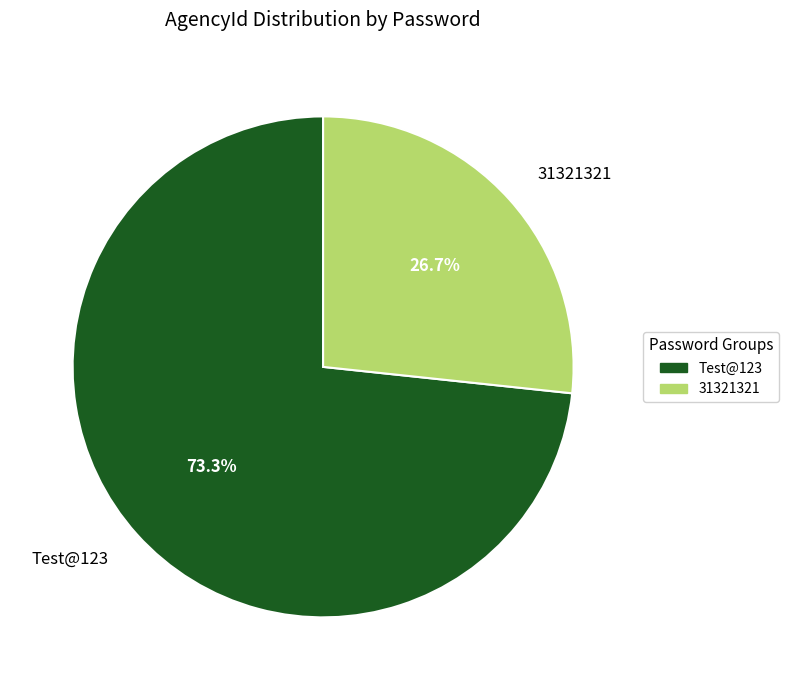

What percentage is the 31321321 slice, to the nearest percent?

27%